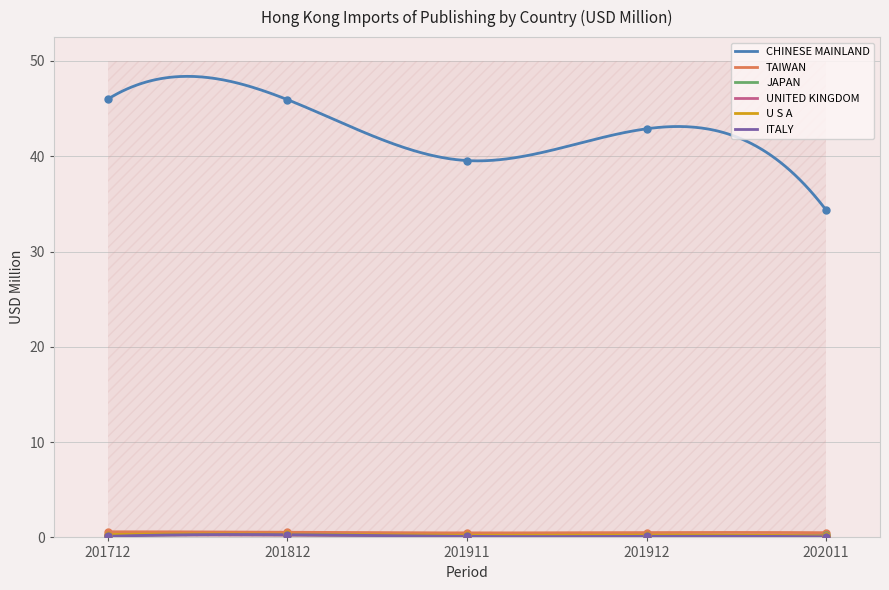

Which series has the largest Y range (max minus min)?

CHINESE MAINLAND